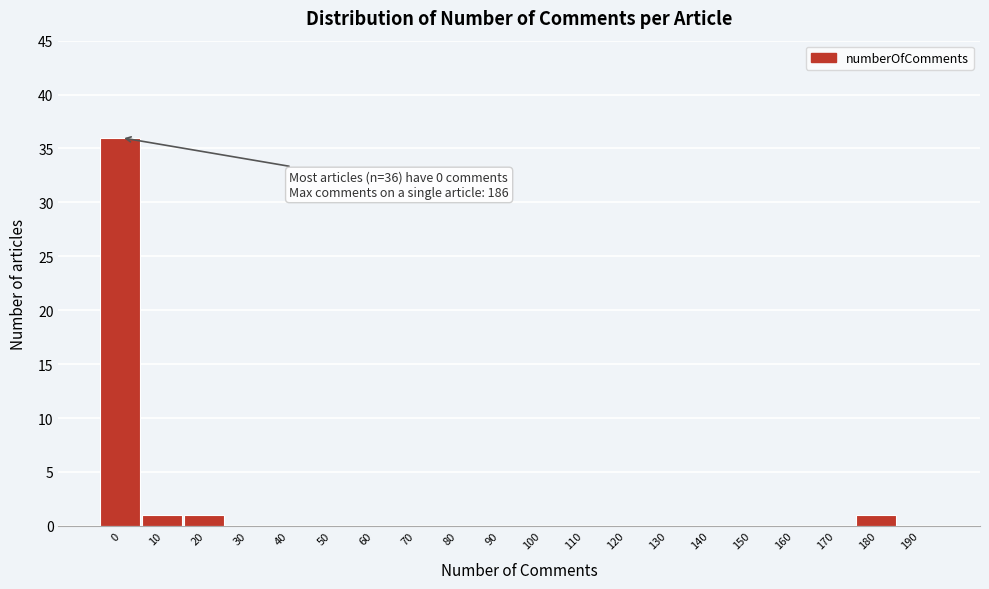

Reading left to right, extract all data points from this chart.

0=36	10=1	20=1	30=0	40=0	50=0	60=0	70=0	80=0	90=0	100=0	110=0	120=0	130=0	140=0	150=0	160=0	170=0	180=1	190=0